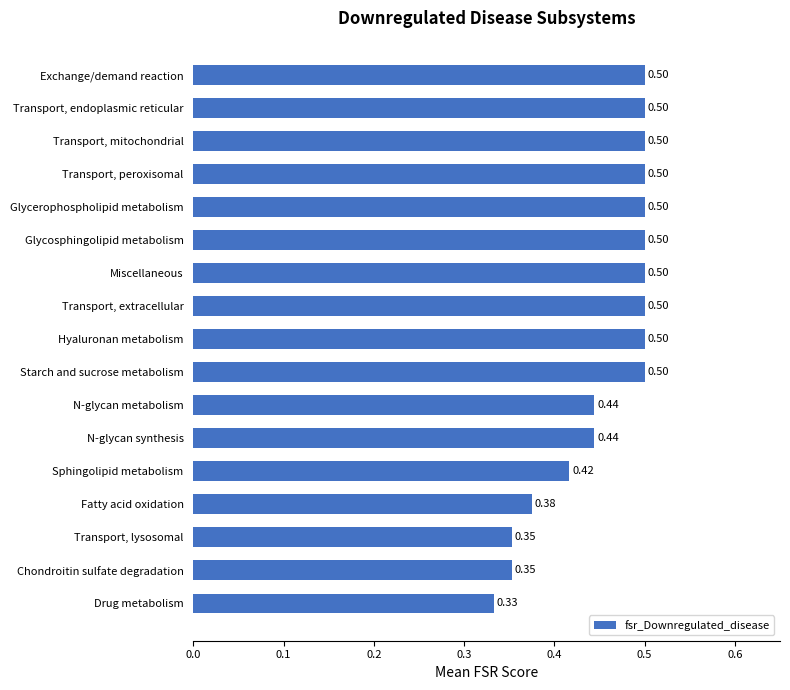

Which category has the lowest value across all series?

Drug metabolism